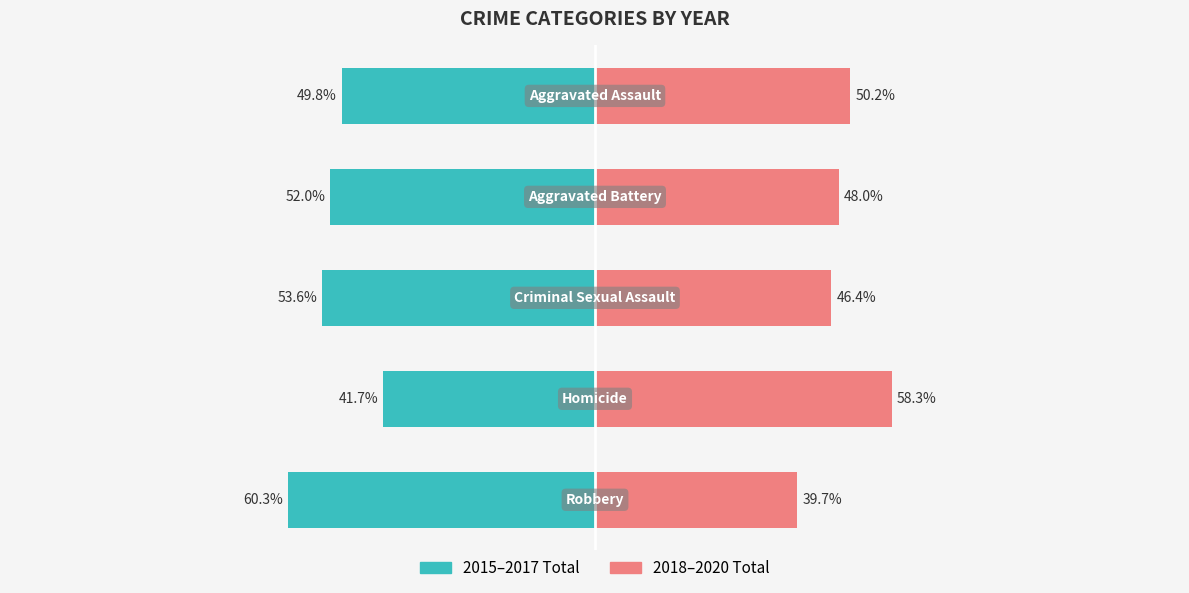

How many groups of bars are there?

5